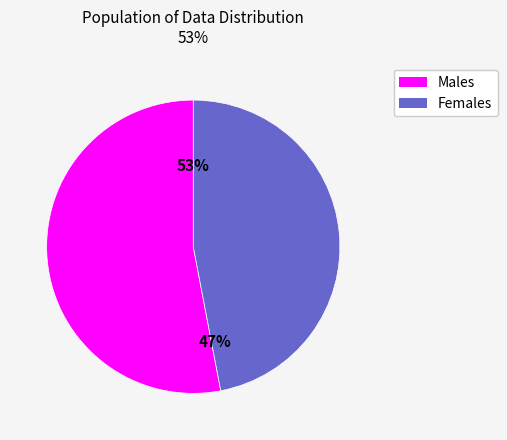

To the nearest percent, what is the difference between the largest and smallest slice percentages?

6%